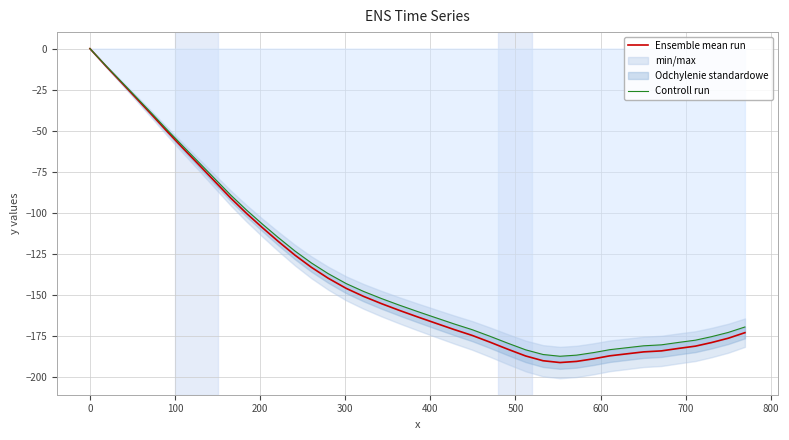

Is this an area chart (filled region under the line)?

No